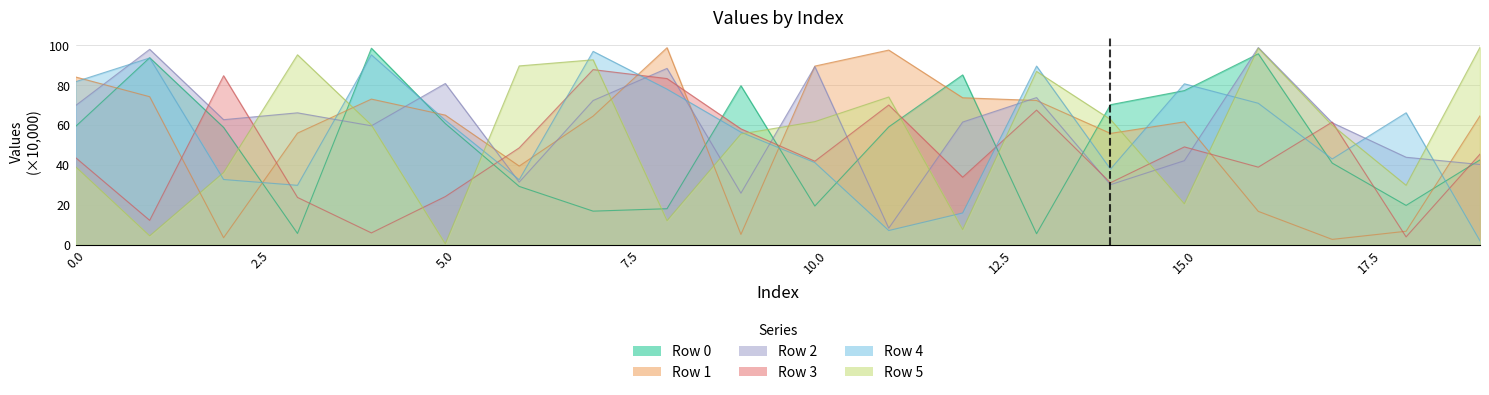

How many intersections are there between Row 3 and Row 5?

11